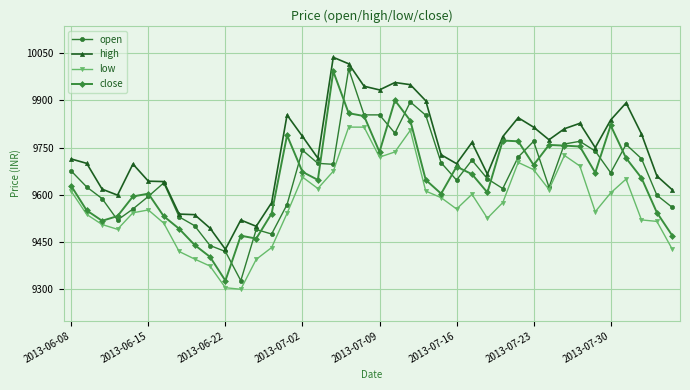

What is the minimum value for high?

9427.0